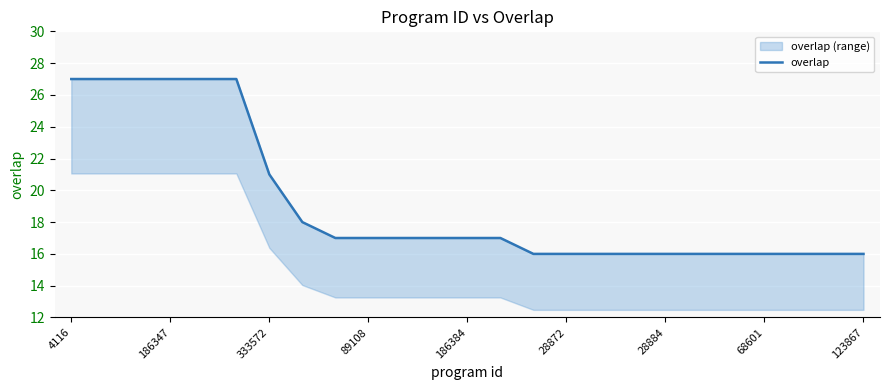

How many lines are shown in the chart?

1